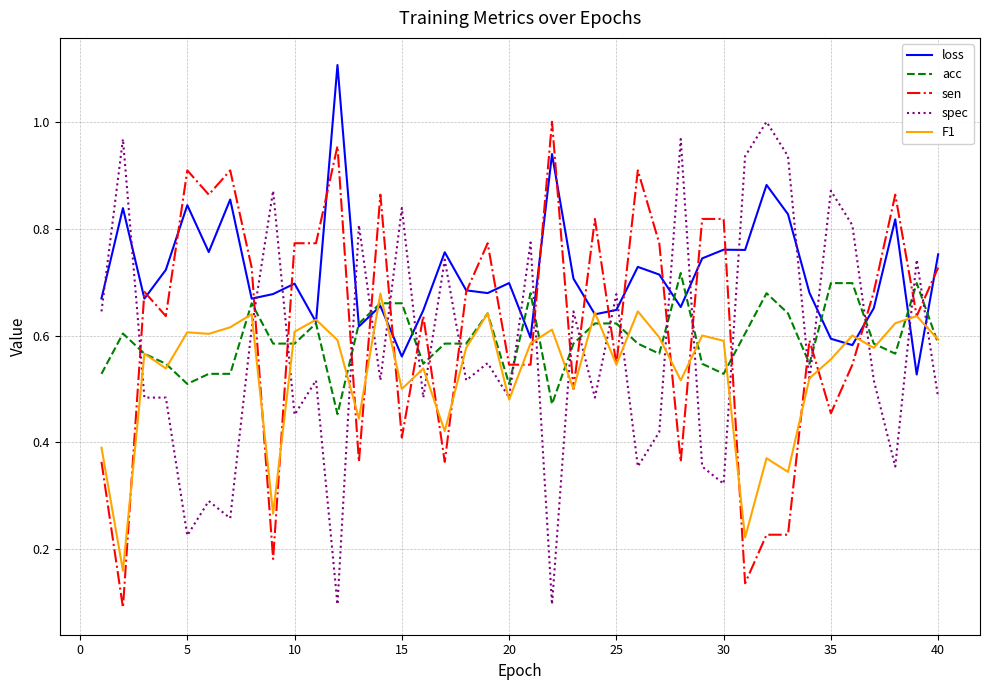

True or false: spec and sen intersect in this chart.

True